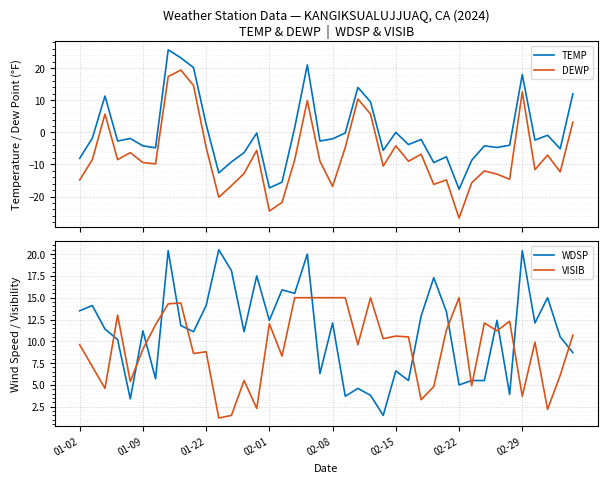

True or false: DEWP and TEMP intersect in this chart.

False